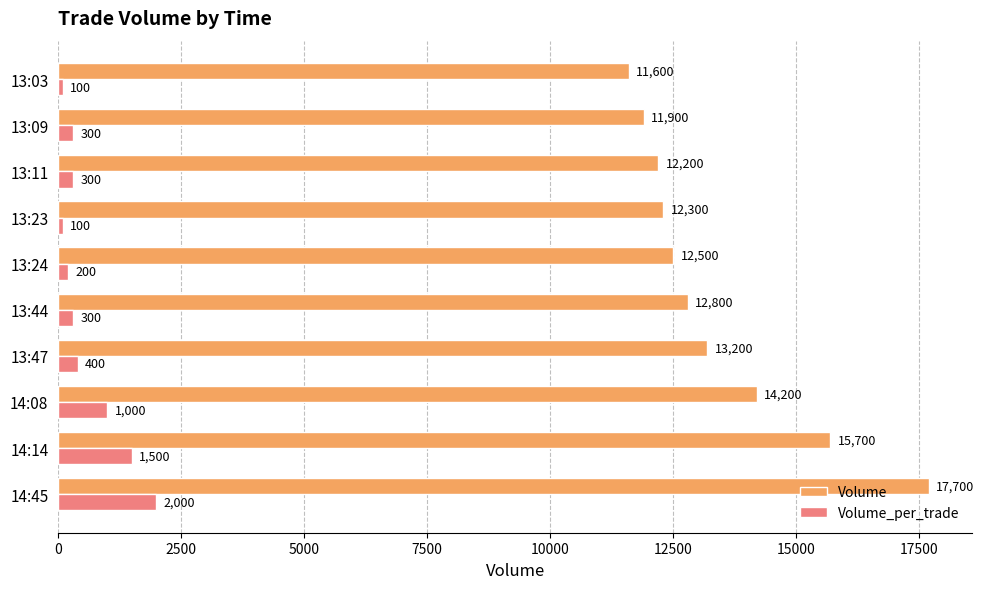

What is the minimum value shown in the chart?

100